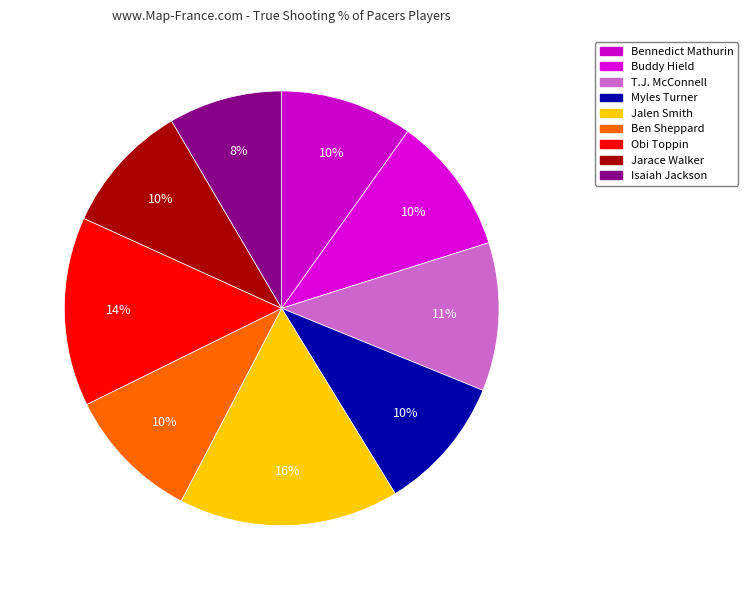

How many segments does this pie chart have?

9